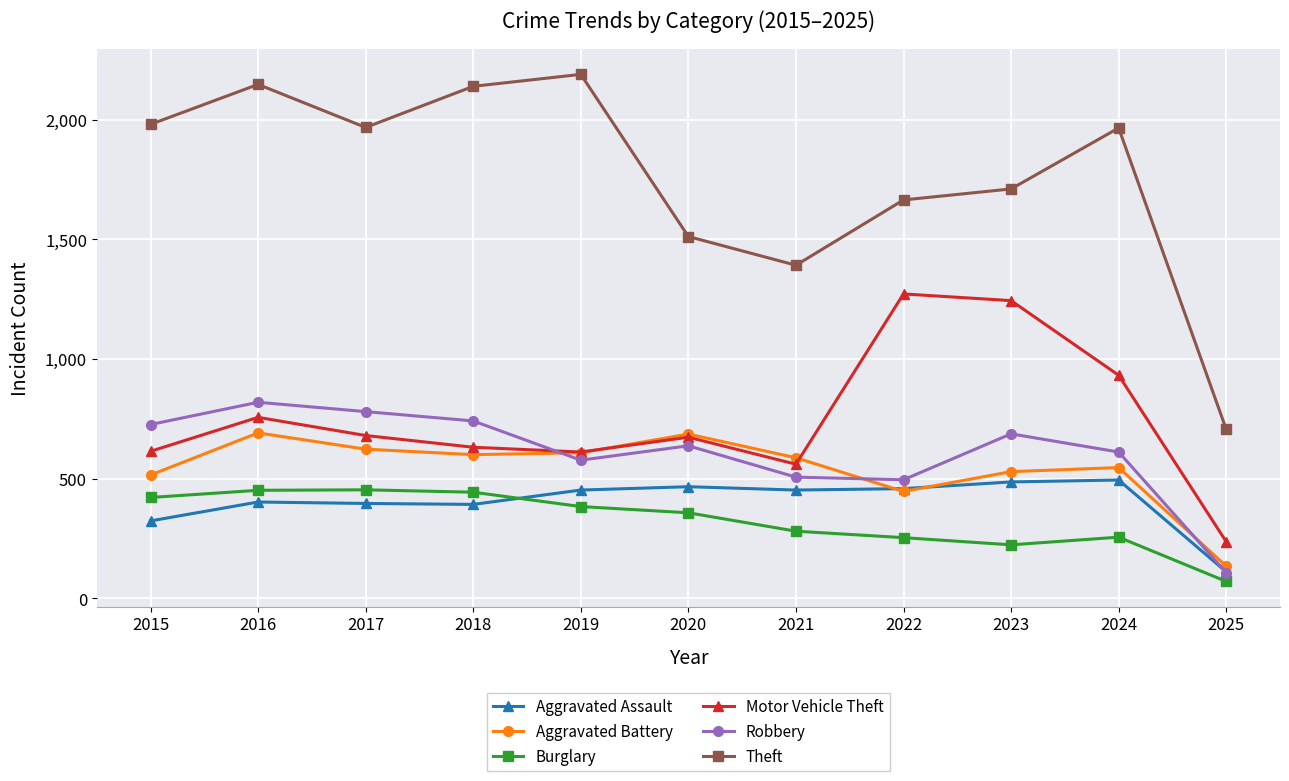

True or false: Robbery has more than 0 interior local peaks.

True